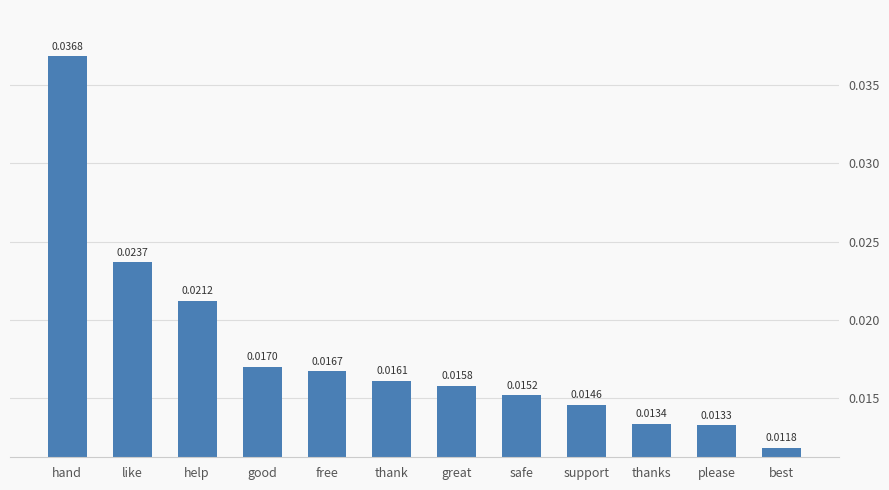

Count the number of data series in this chart.

1